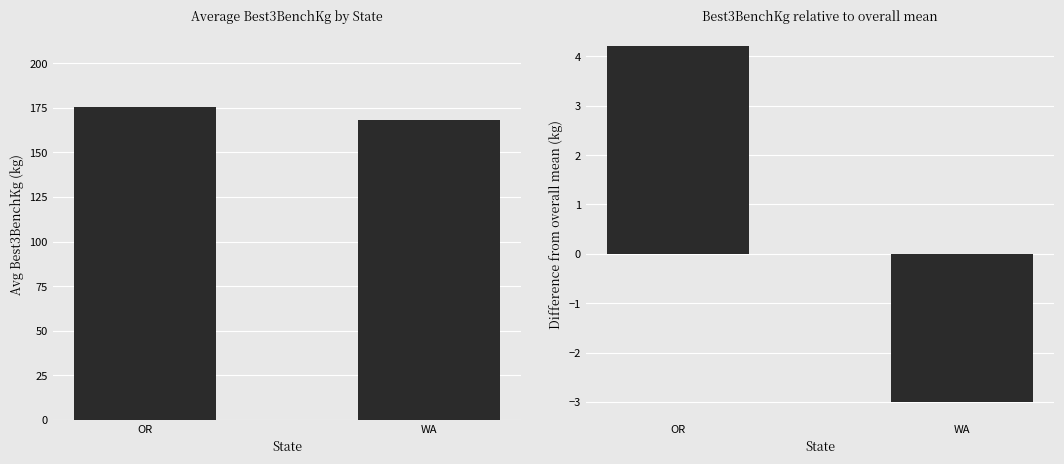

Is it true that Diff from mean equals 6.4 at OR?

False